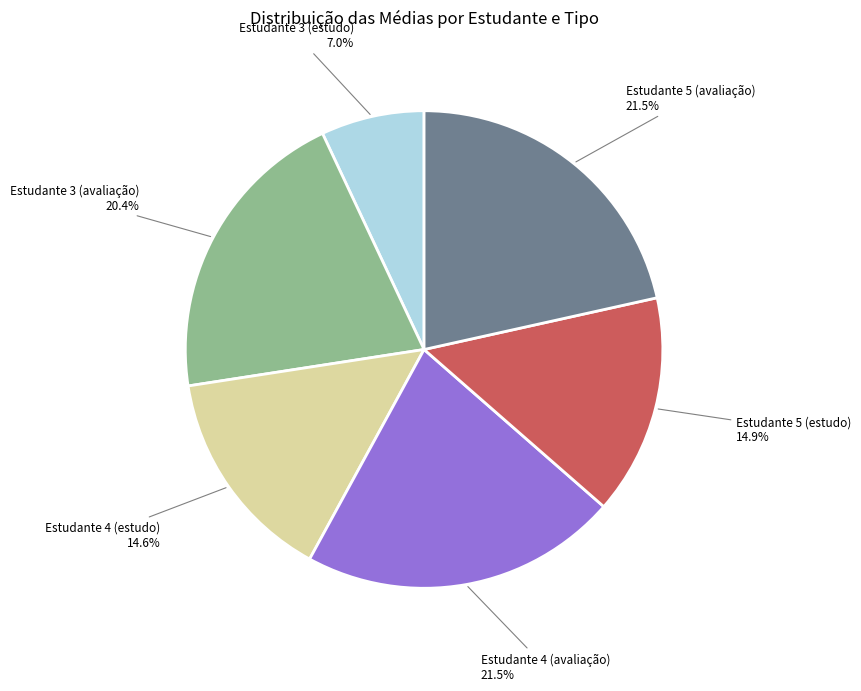

Which category has the smallest portion of the pie?

Estudante 3 (estudo)